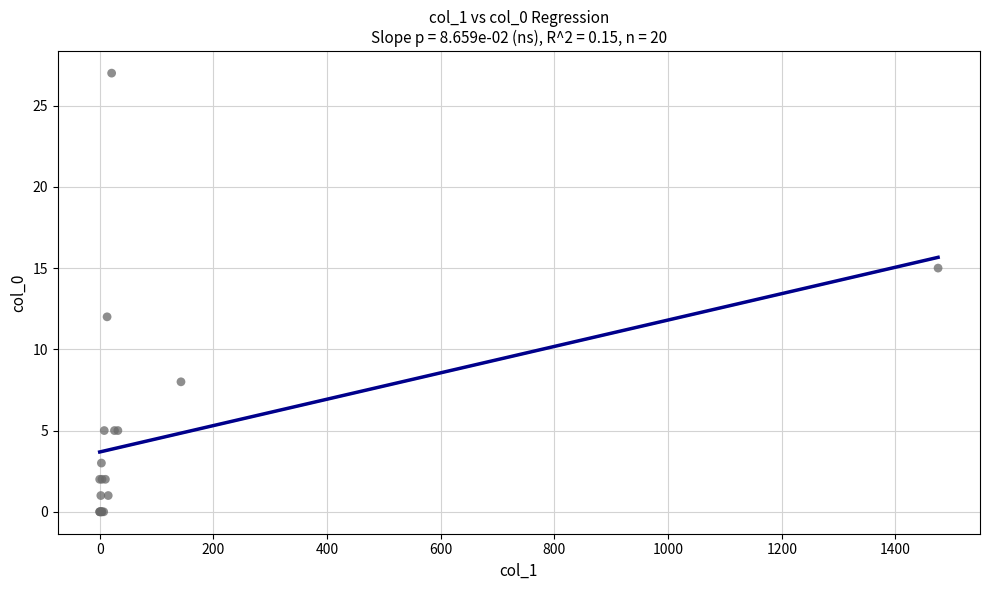

What Y value in the scatter plot is closest to 13?

12